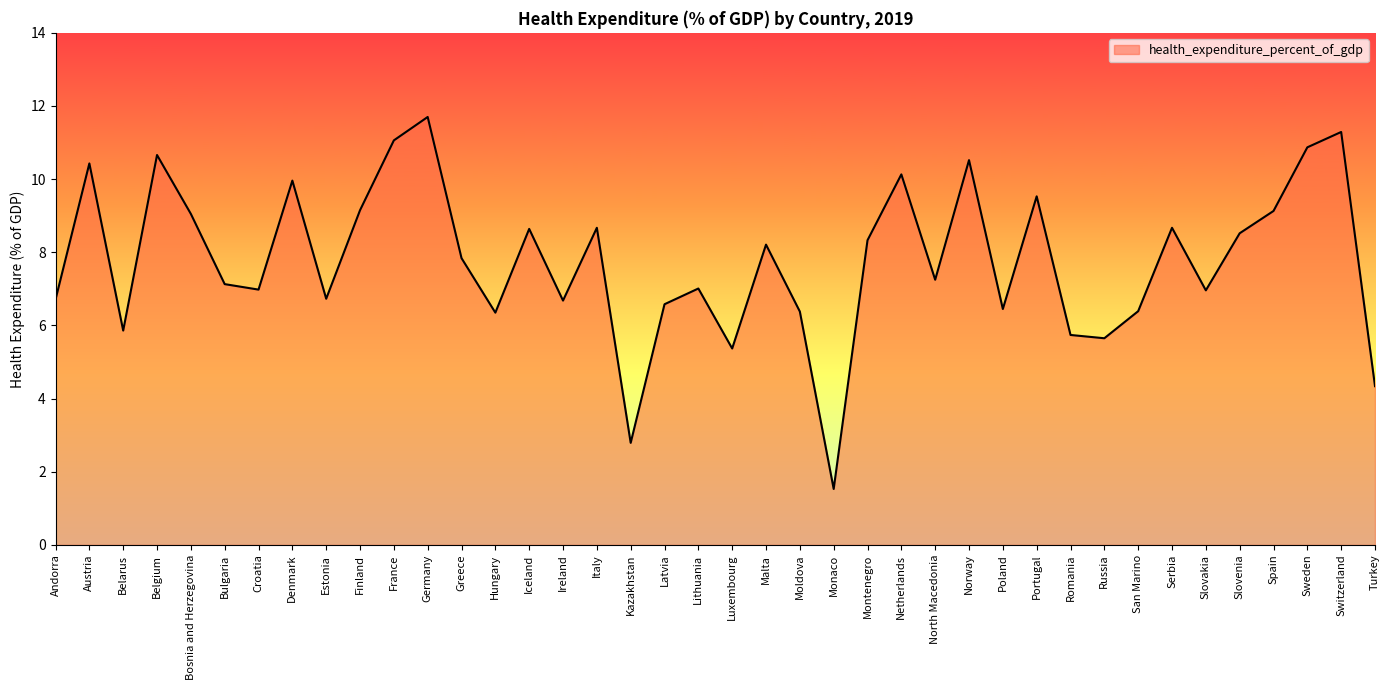

Where is the first local maximum?

Austria